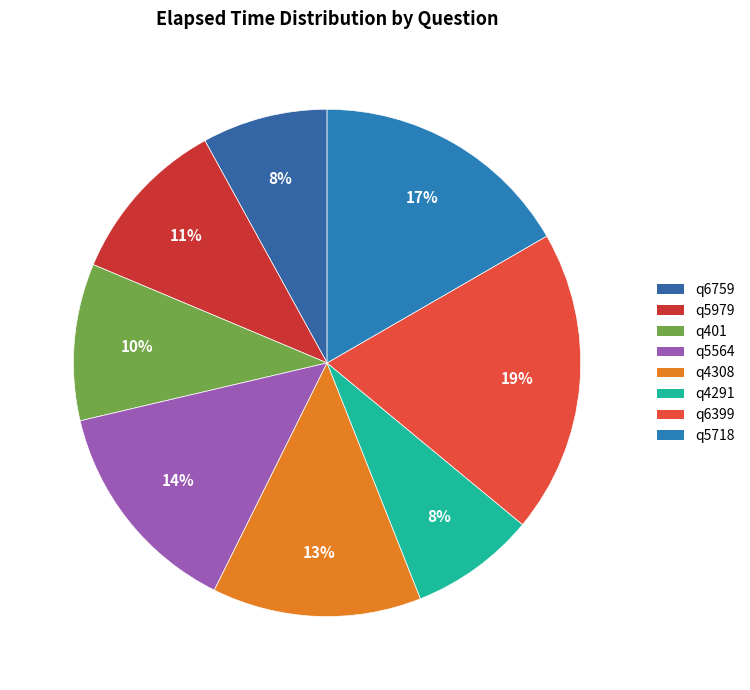

How many segments does this pie chart have?

8